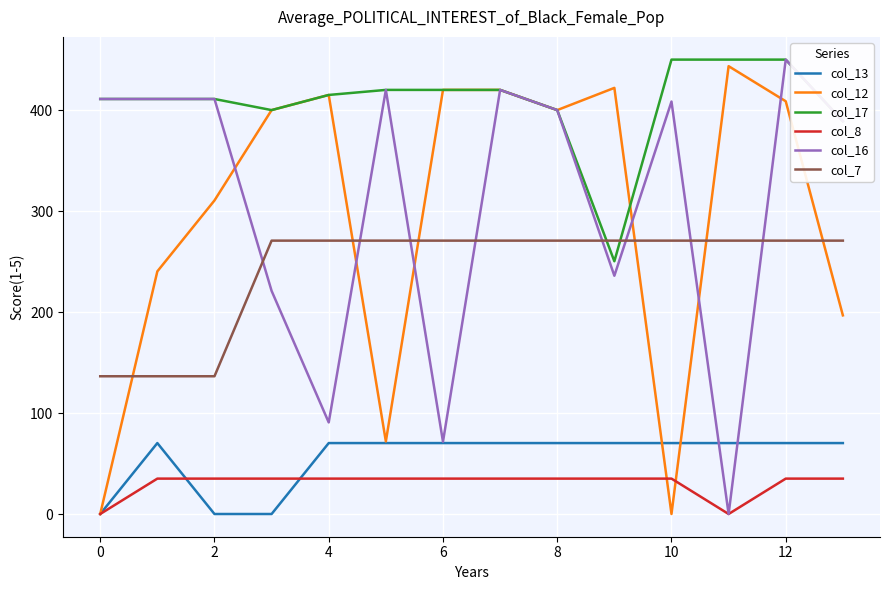

True or false: col_17 and col_8 cross at least once.

False